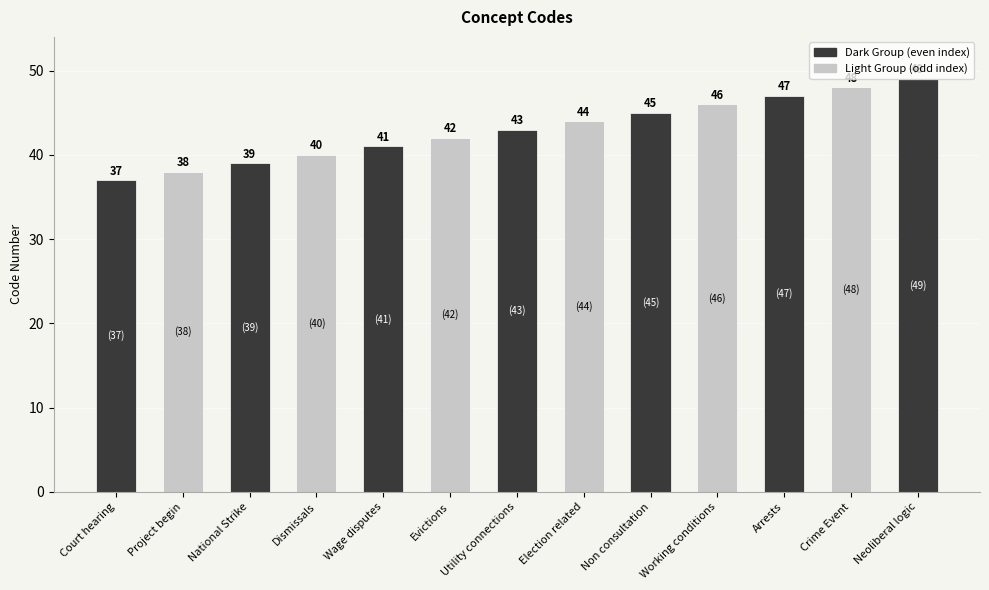

Approximately how many times larger is the value at National Strike compared to Wage disputes?

1.0